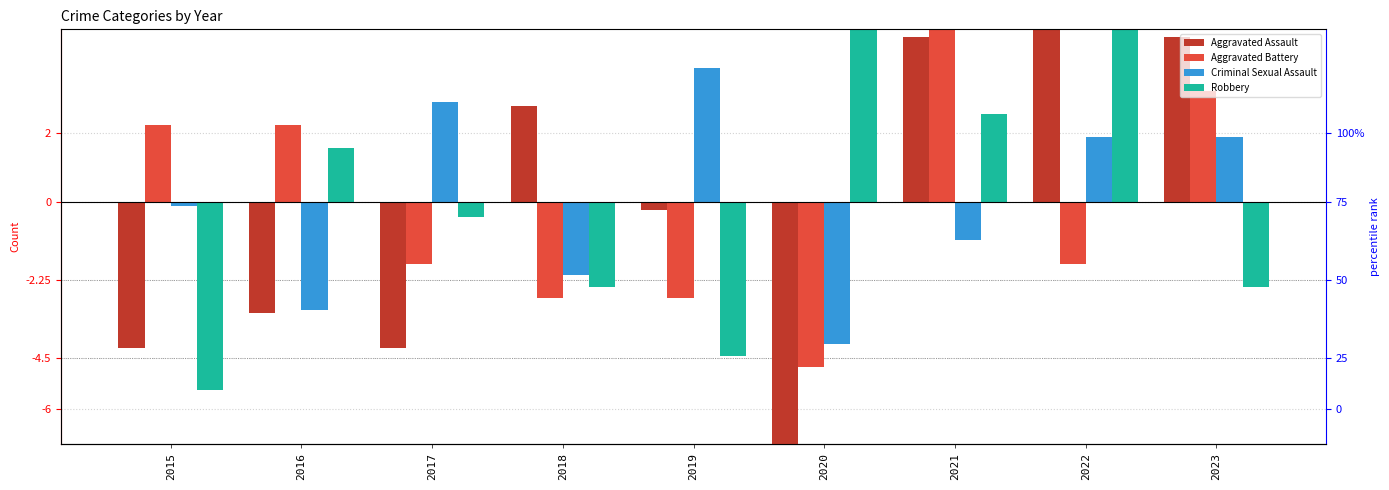

Reading left to right, what are all the values shown in this chart?

Aggravated Assault: 2015=-4.2	2016=-3.2	2017=-4.2	2018=2.8	2019=-0.2	2020=-7.2	2021=4.8	2022=6.8	2023=4.8
Aggravated Battery: 2015=2.2	2016=2.2	2017=-1.8	2018=-2.8	2019=-2.8	2020=-4.8	2021=6.2	2022=-1.8	2023=3.2
Criminal Sexual Assault: 2015=-0.1	2016=-3.1	2017=2.9	2018=-2.1	2019=3.9	2020=-4.1	2021=-1.1	2022=1.9	2023=1.9
Robbery: 2015=-5.4	2016=1.6	2017=-0.4	2018=-2.4	2019=-4.4	2020=5.6	2021=2.6	2022=5.6	2023=-2.4